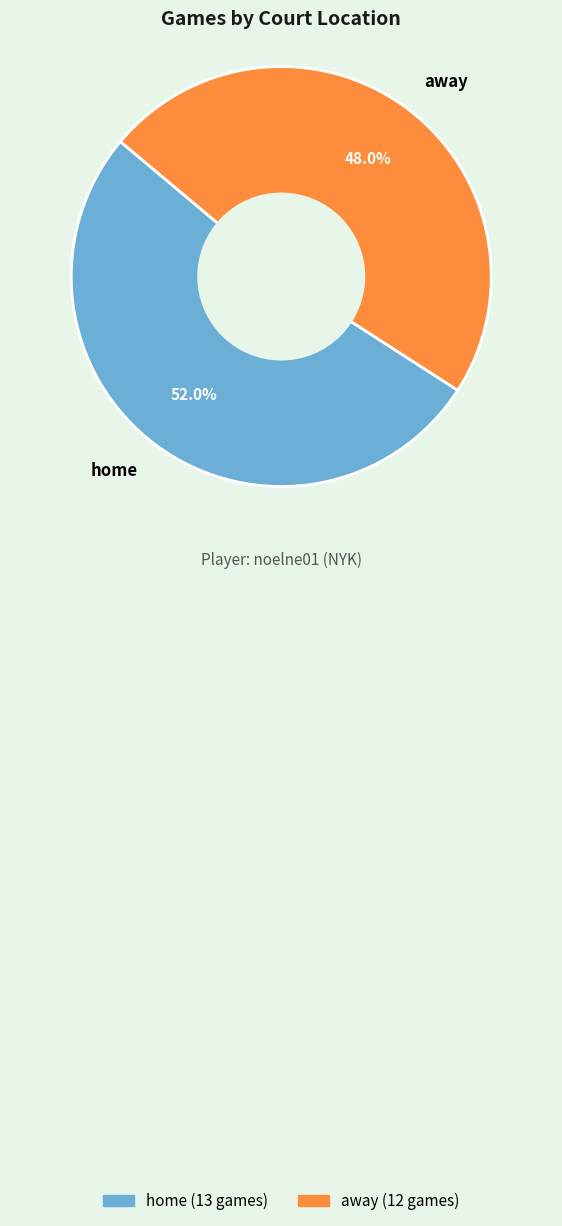

Does any single category account for the majority?

Yes